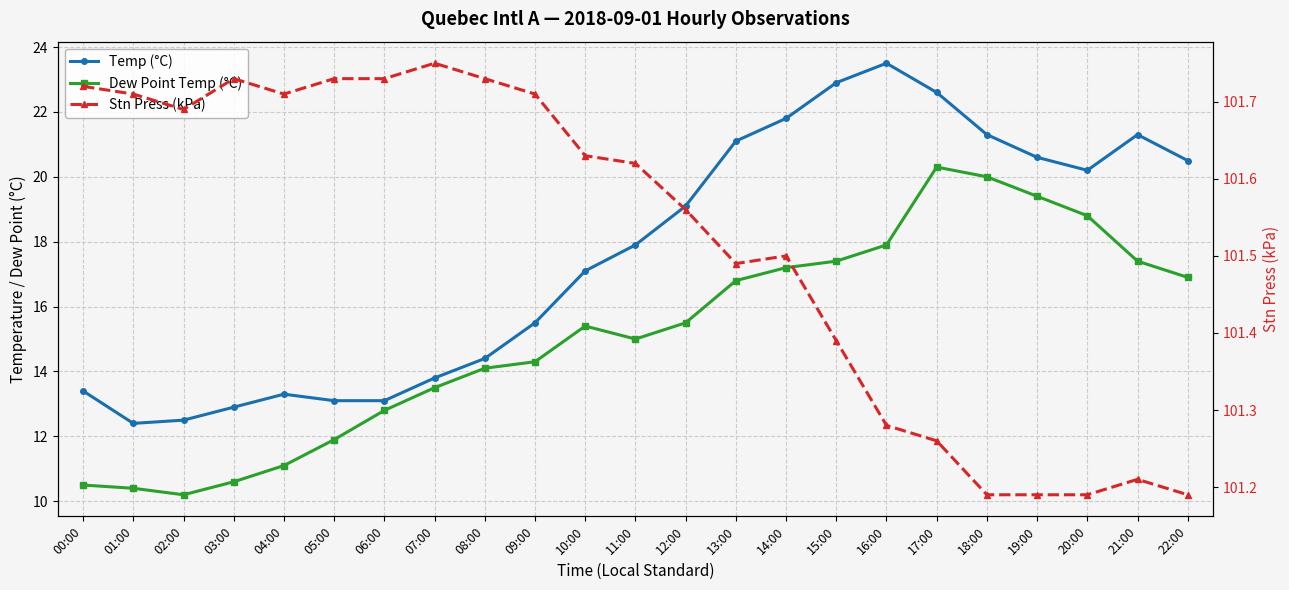

What is the difference between the maximum and minimum values in the Stn Press (kPa) series?

0.6